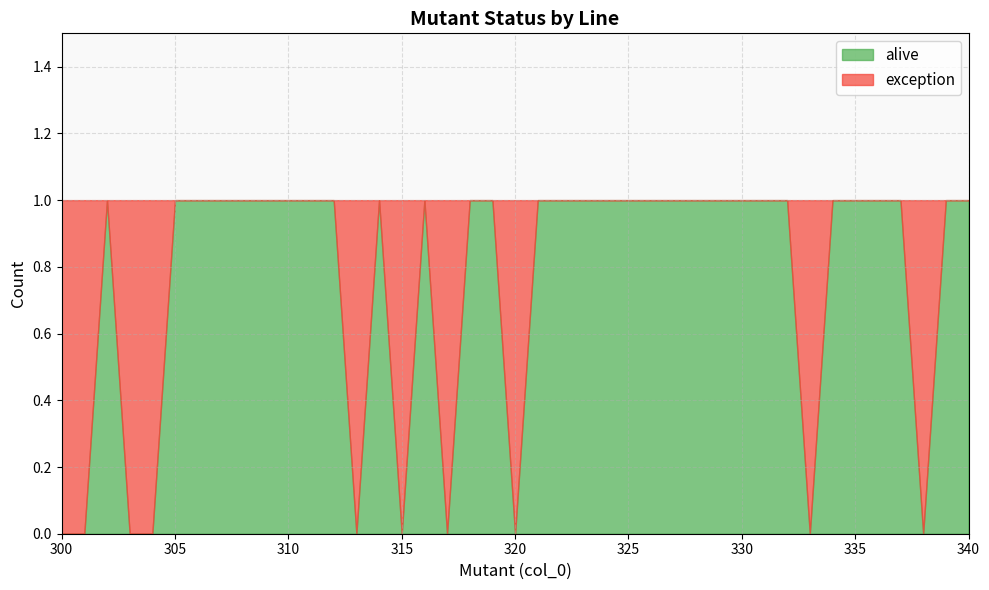

Which category has the lowest value across all series?

300